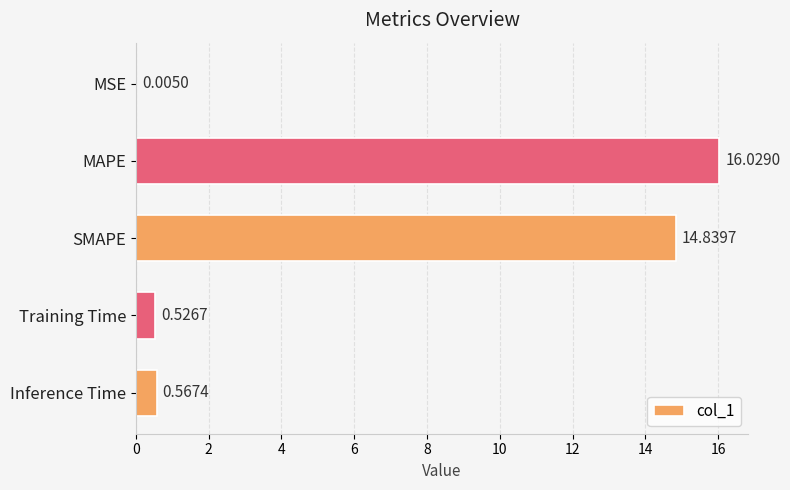

What is the sum of all values?

32.0